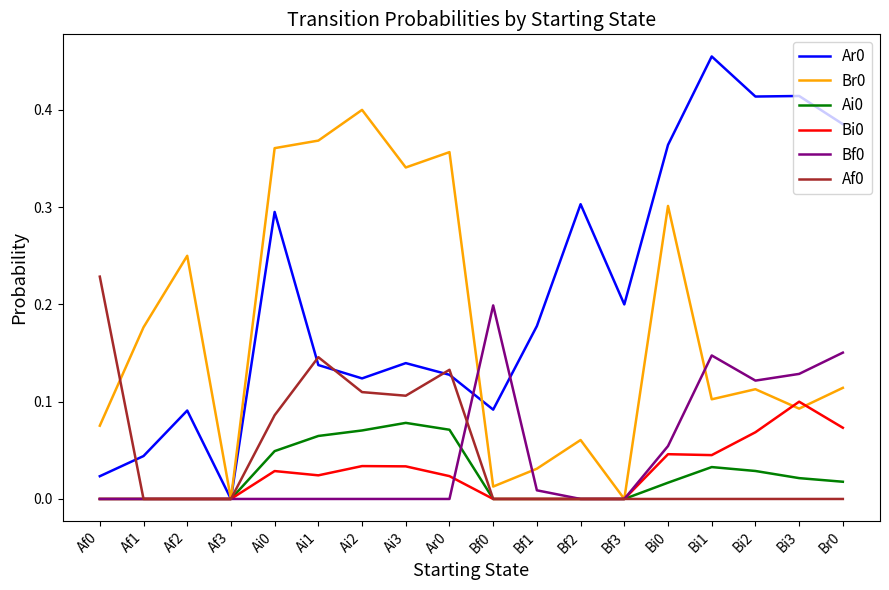

The Bf0 series shows 0.1 at Ai0. True or false?

False